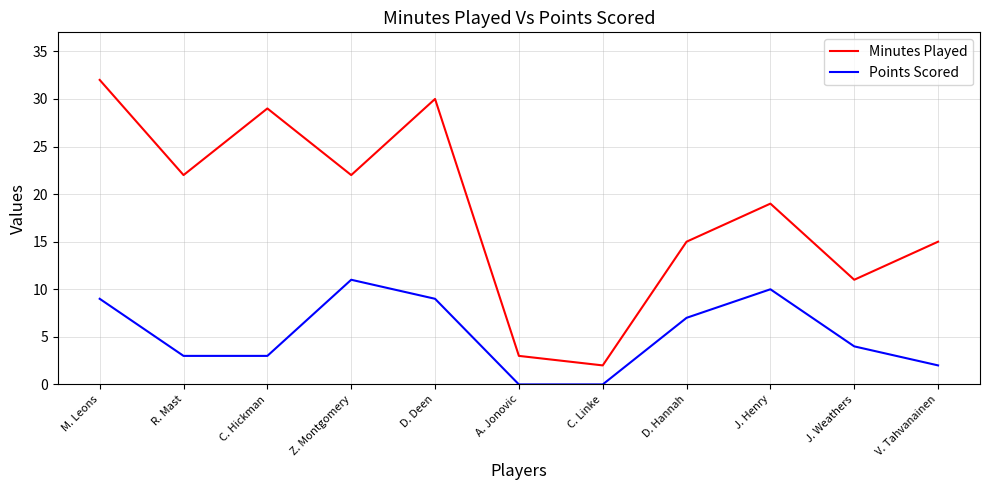

What are all the series names shown in the legend?

Minutes Played, Points Scored